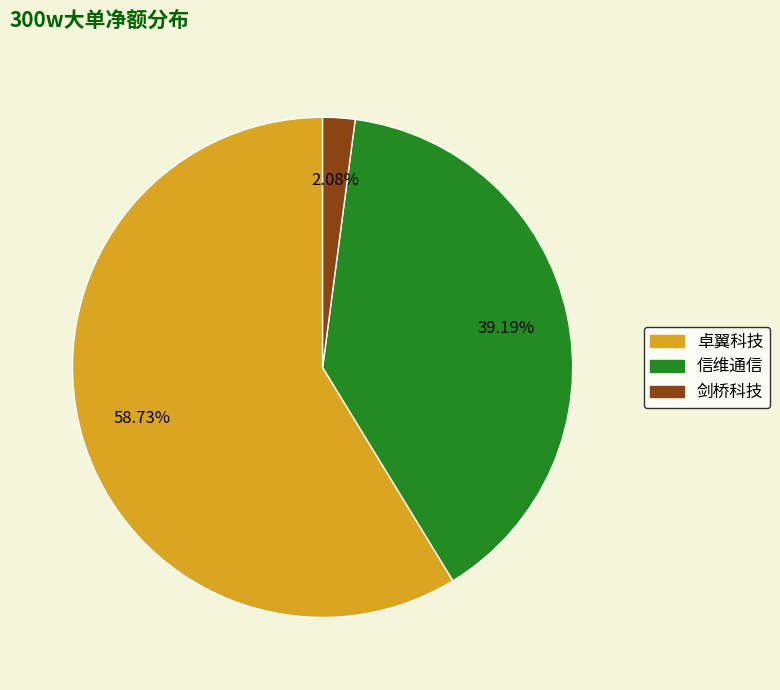

How many segments does this pie chart have?

3